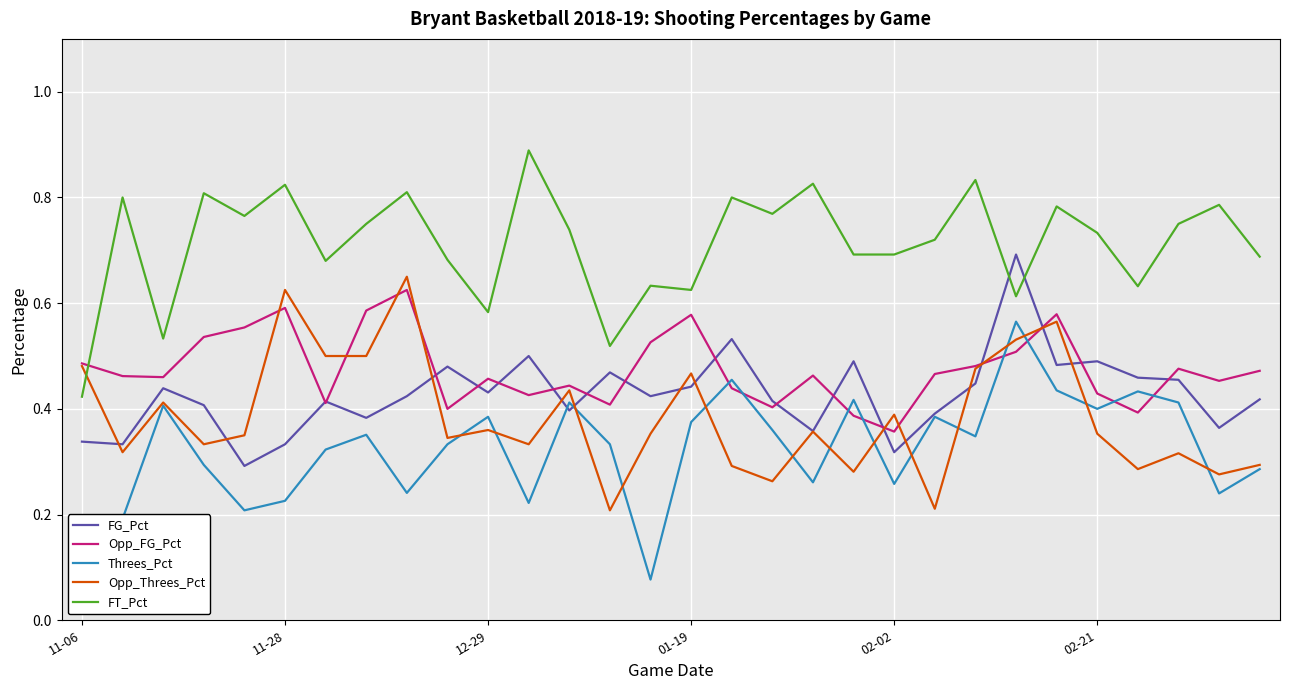

Which series has the largest total across all categories?

FT_Pct